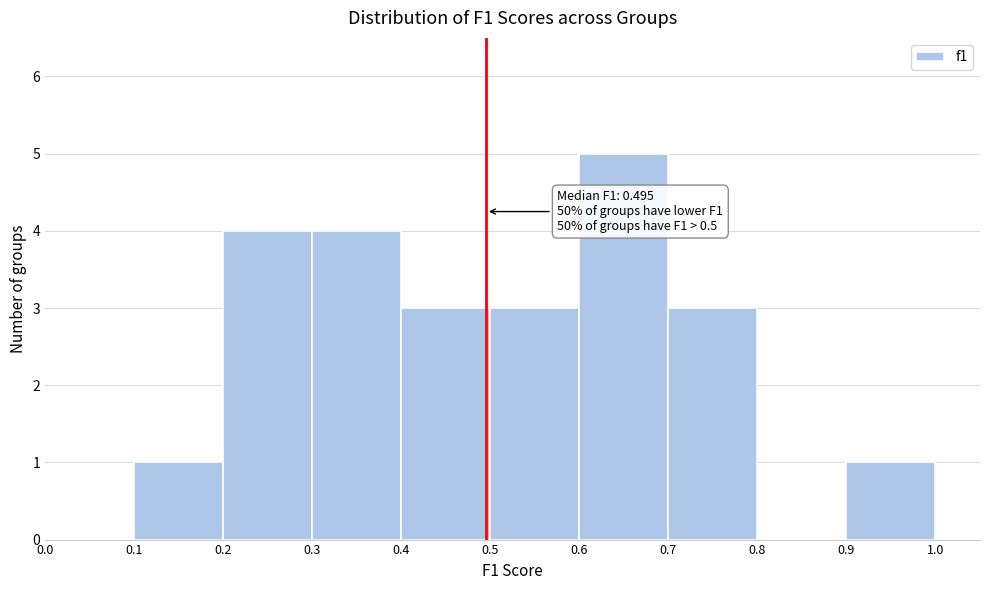

Which range on the x-axis has the tallest bar?

0.6 to 0.7